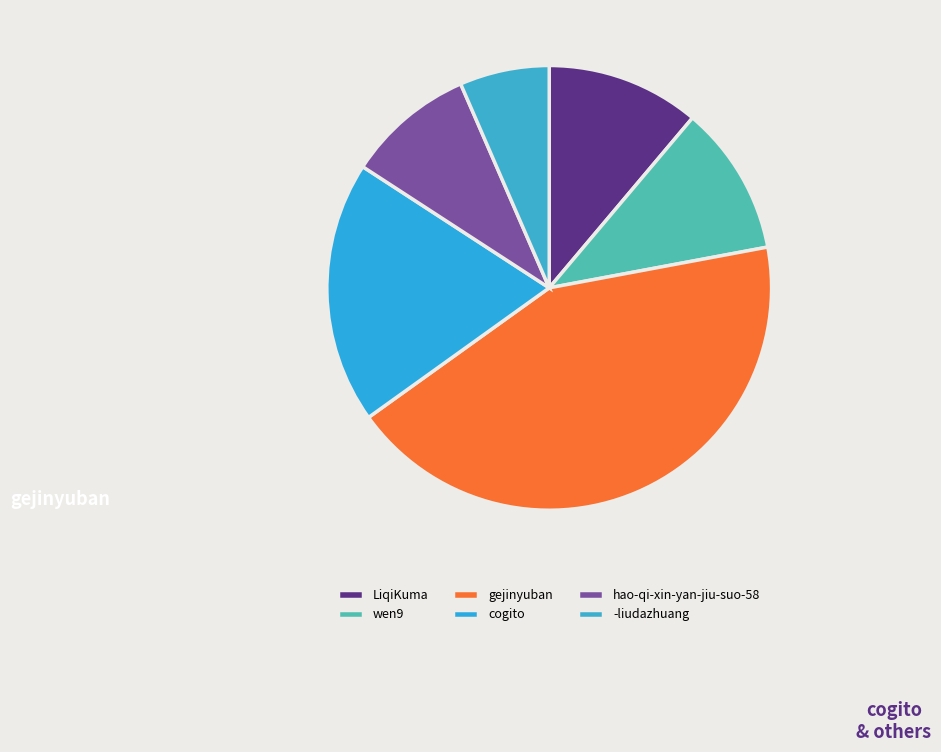

Rank the categories by value from highest to lowest.

gejinyuban, cogito, LiqiKuma, wen9, hao-qi-xin-yan-jiu-suo-58, -liudazhuang